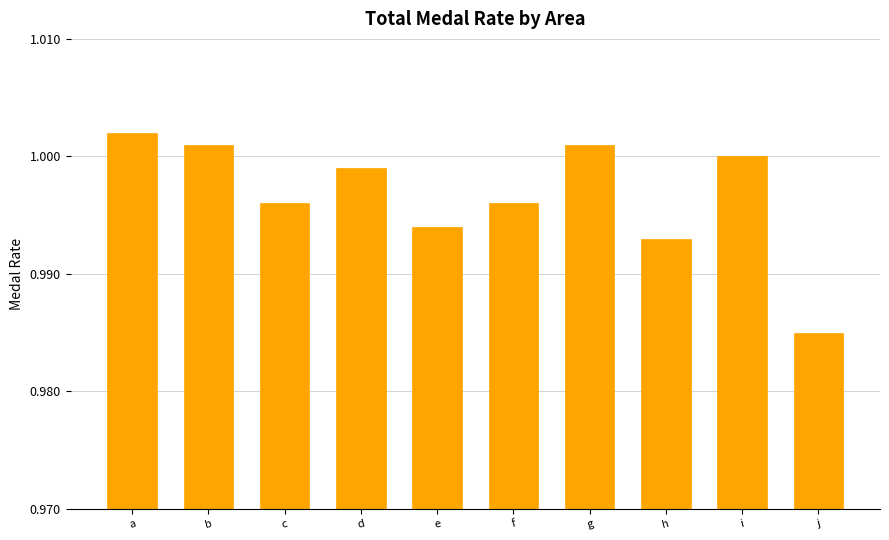

Which label corresponds to the largest value in the chart?

a